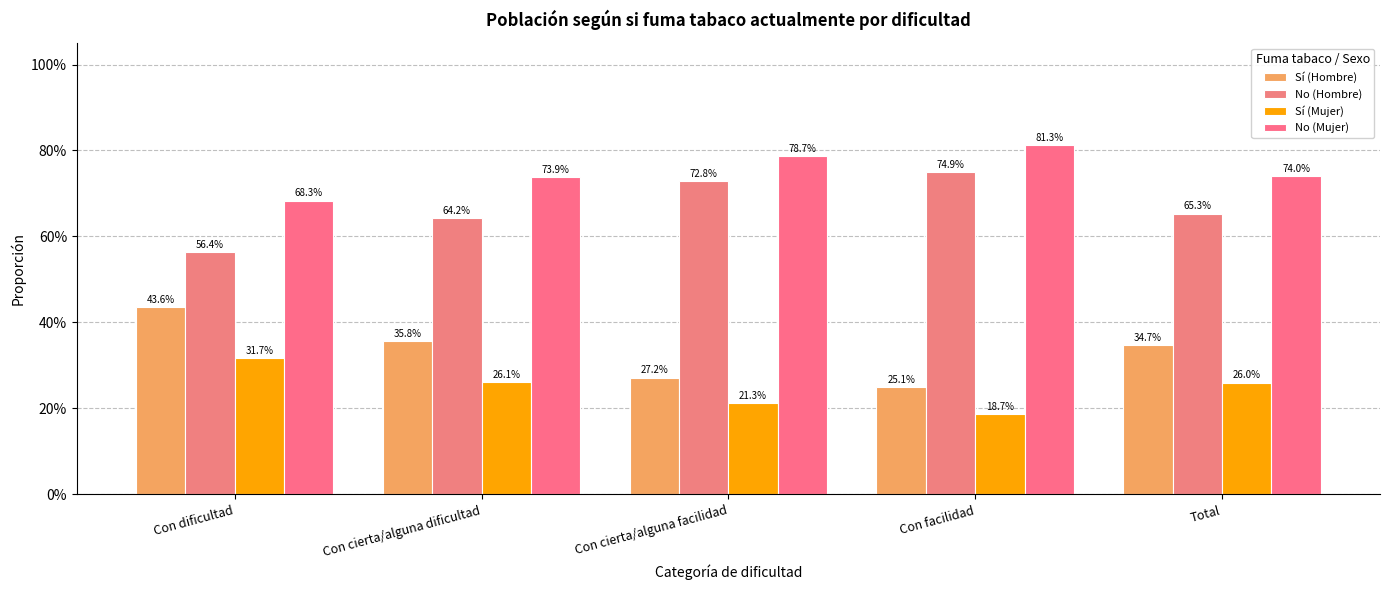

Does the chart contain any negative values?

No